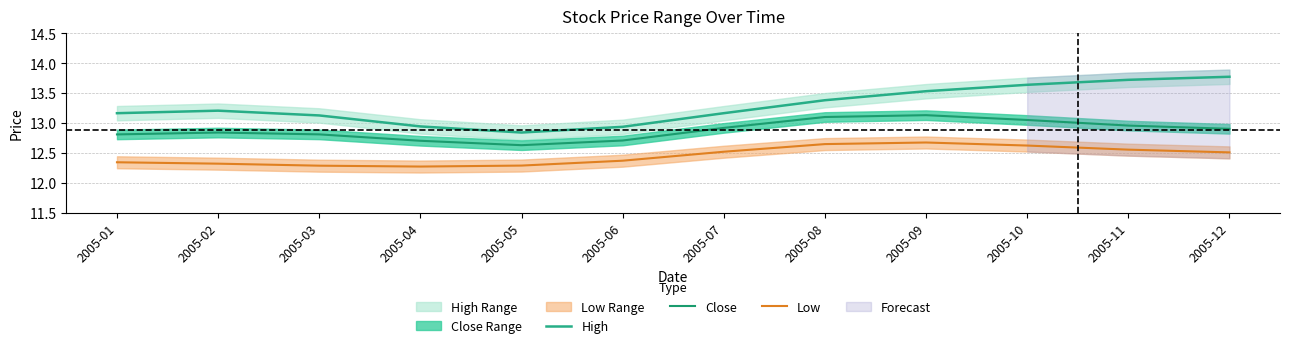

Rank the series by their average value, from lowest to highest.

Low, Close, High